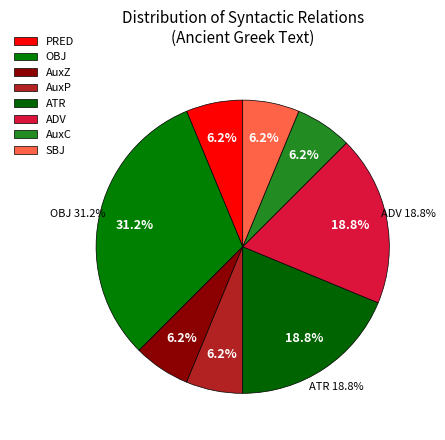

Which category has the biggest portion of the pie?

OBJ